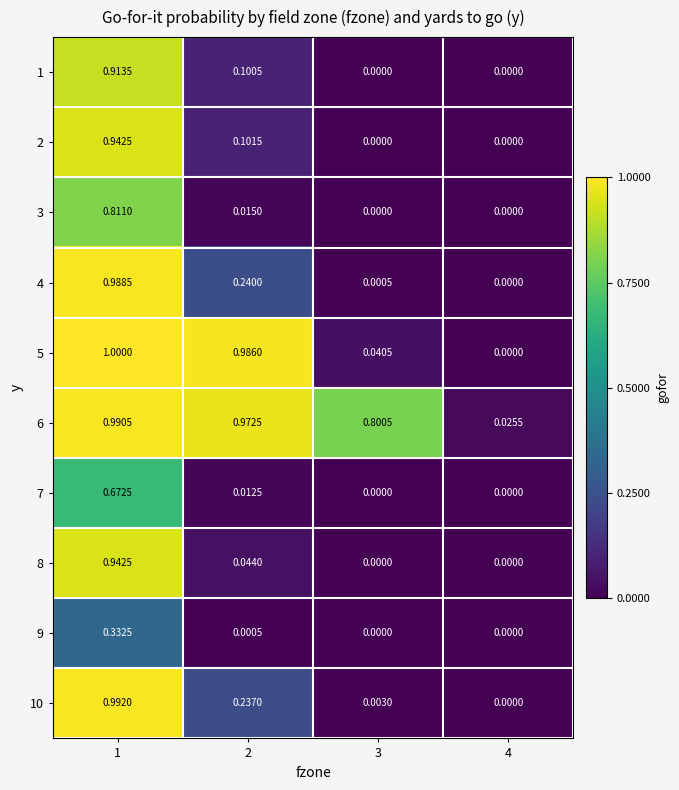

Which series has the largest range (max minus min)?

5